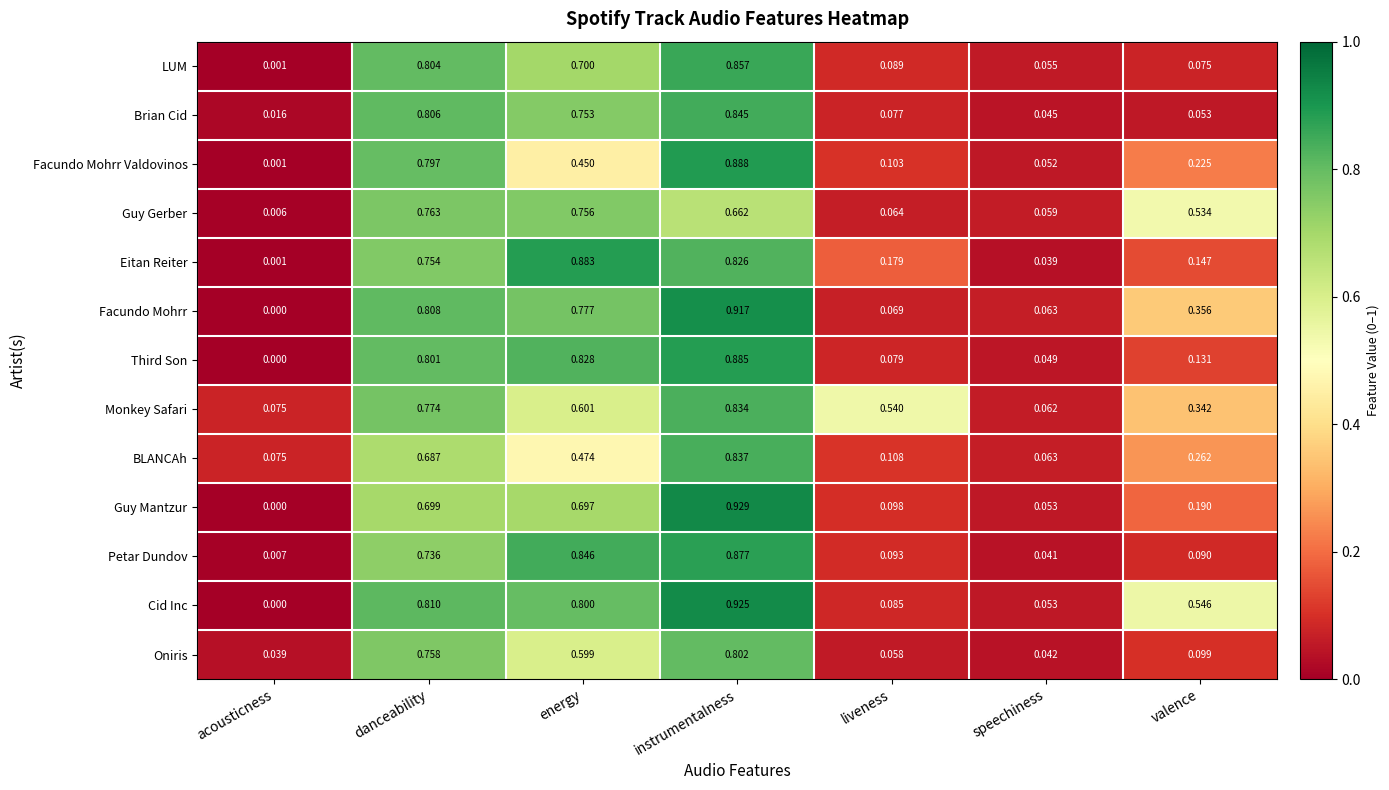

Between acousticness and valence, which series saw the biggest shift?

Cid Inc